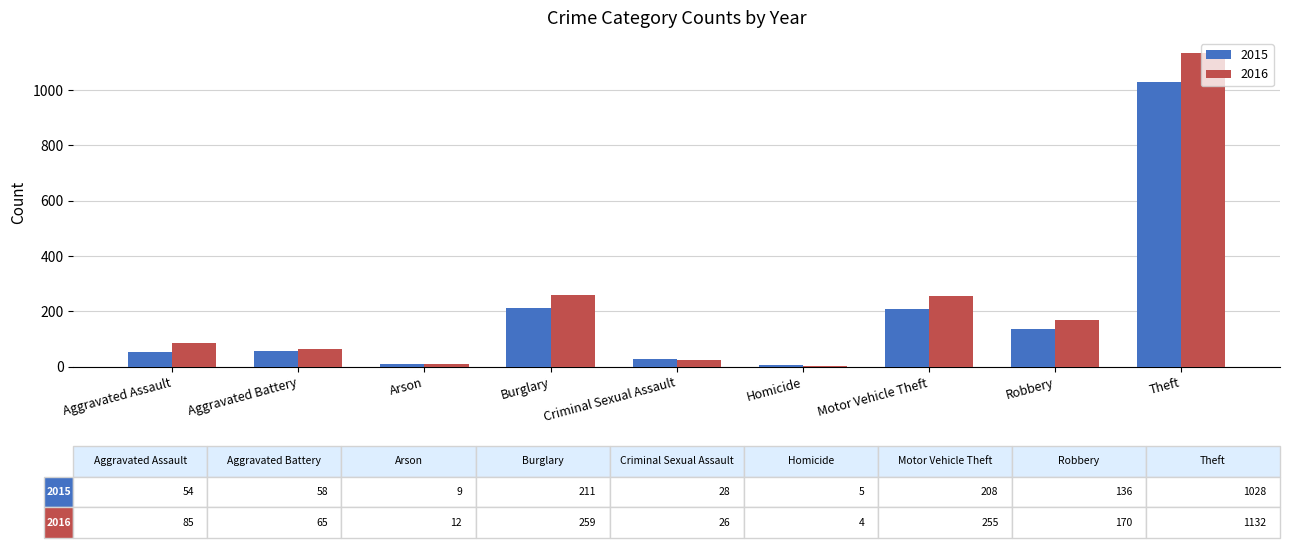

What is the label of the 6th bar from the left?

Homicide